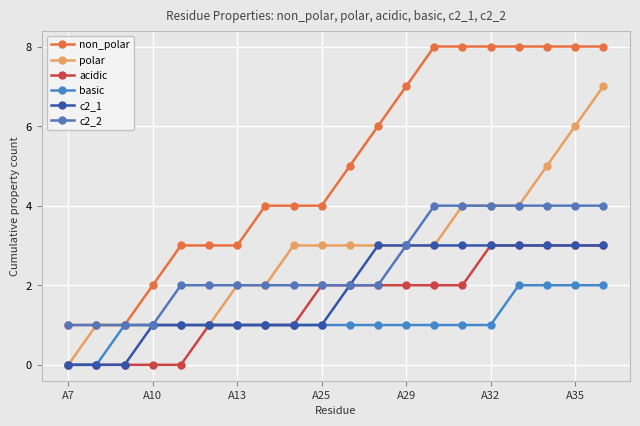

How many lines are shown in the chart?

6